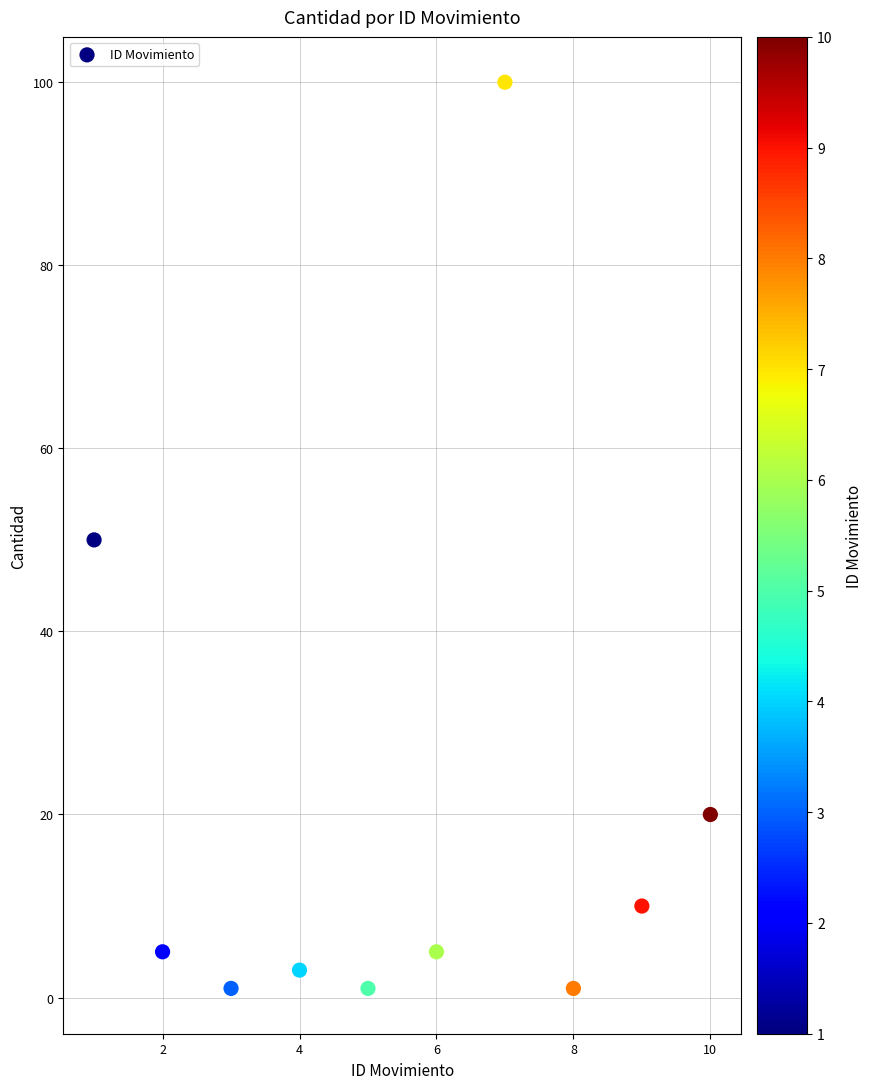

What is the range of Y values (max minus min)?

99